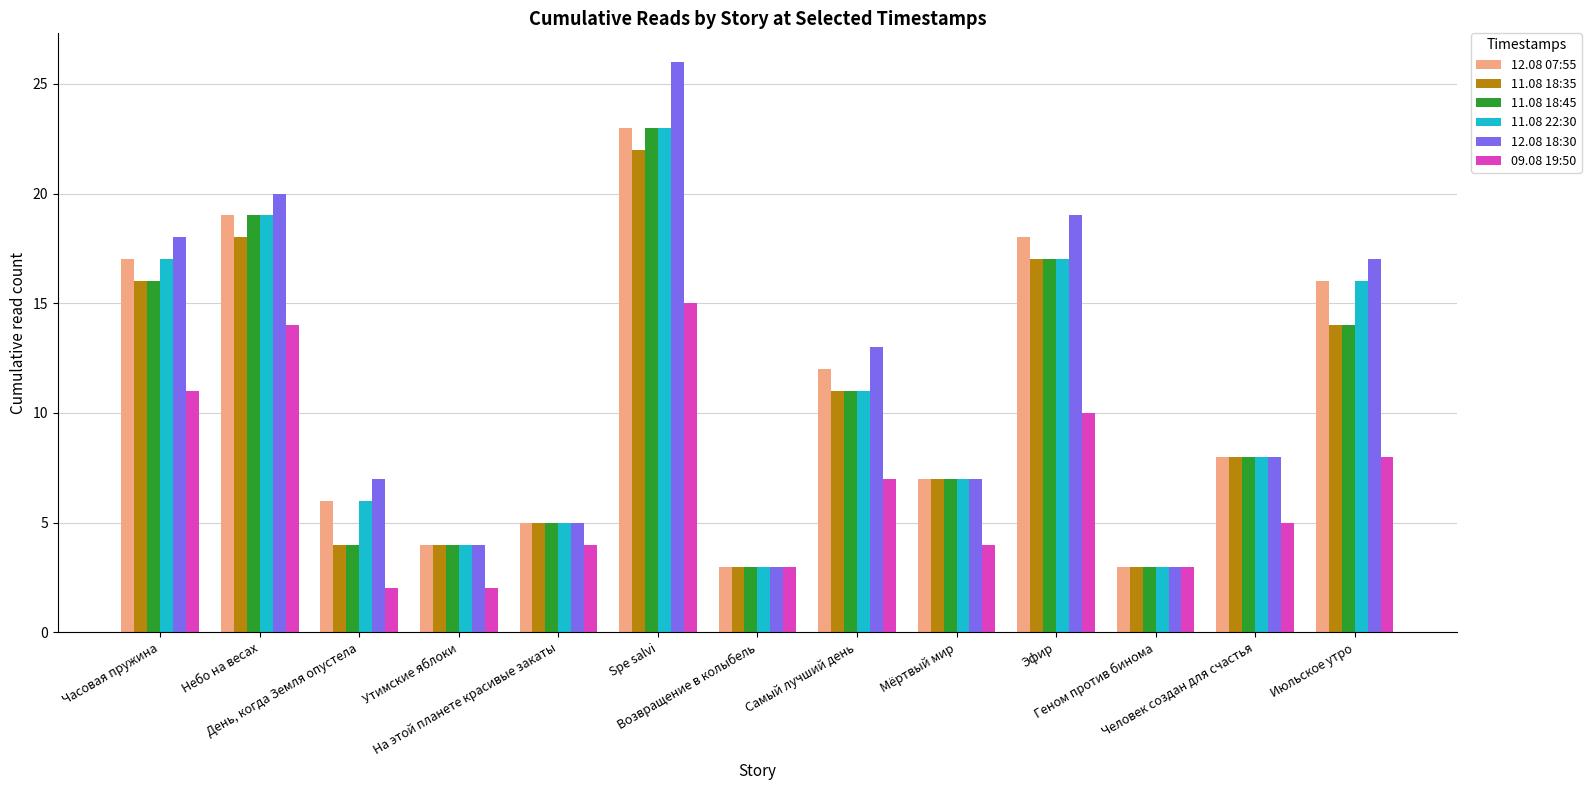

How many values in the 09.08 19:50 series are below 5?

6